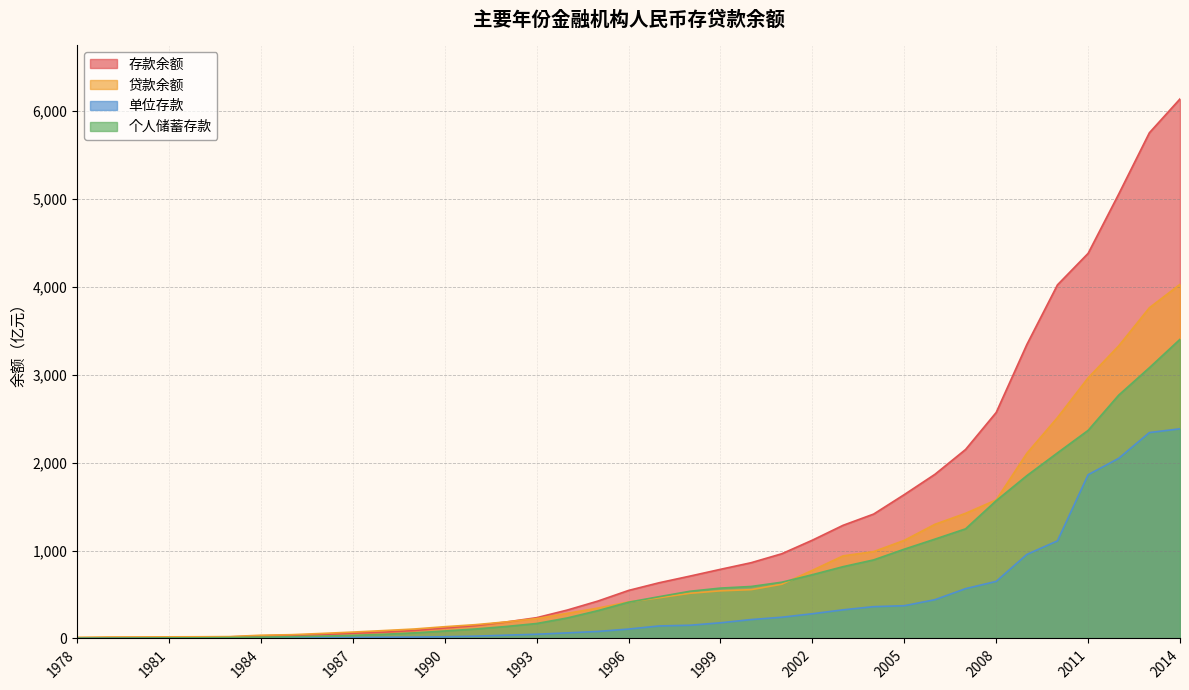

What is the greatest value displayed?

6135.8